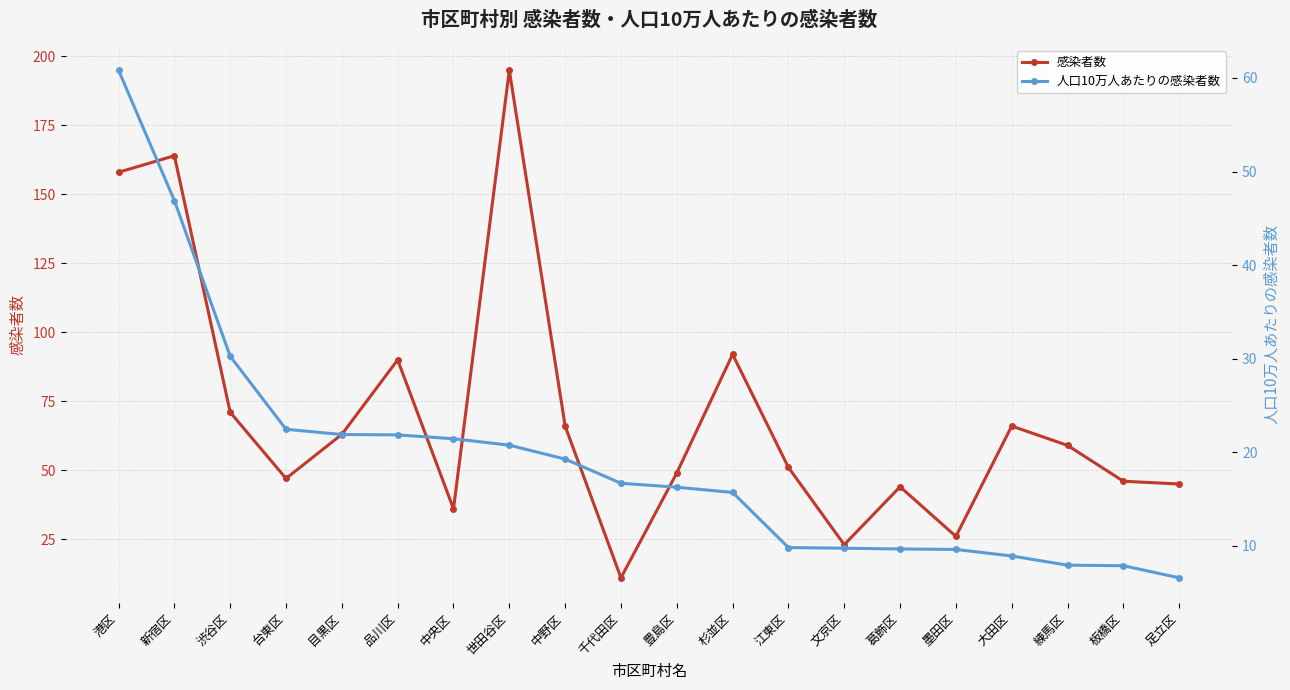

What is the total value across all series at 杉並区?

107.7